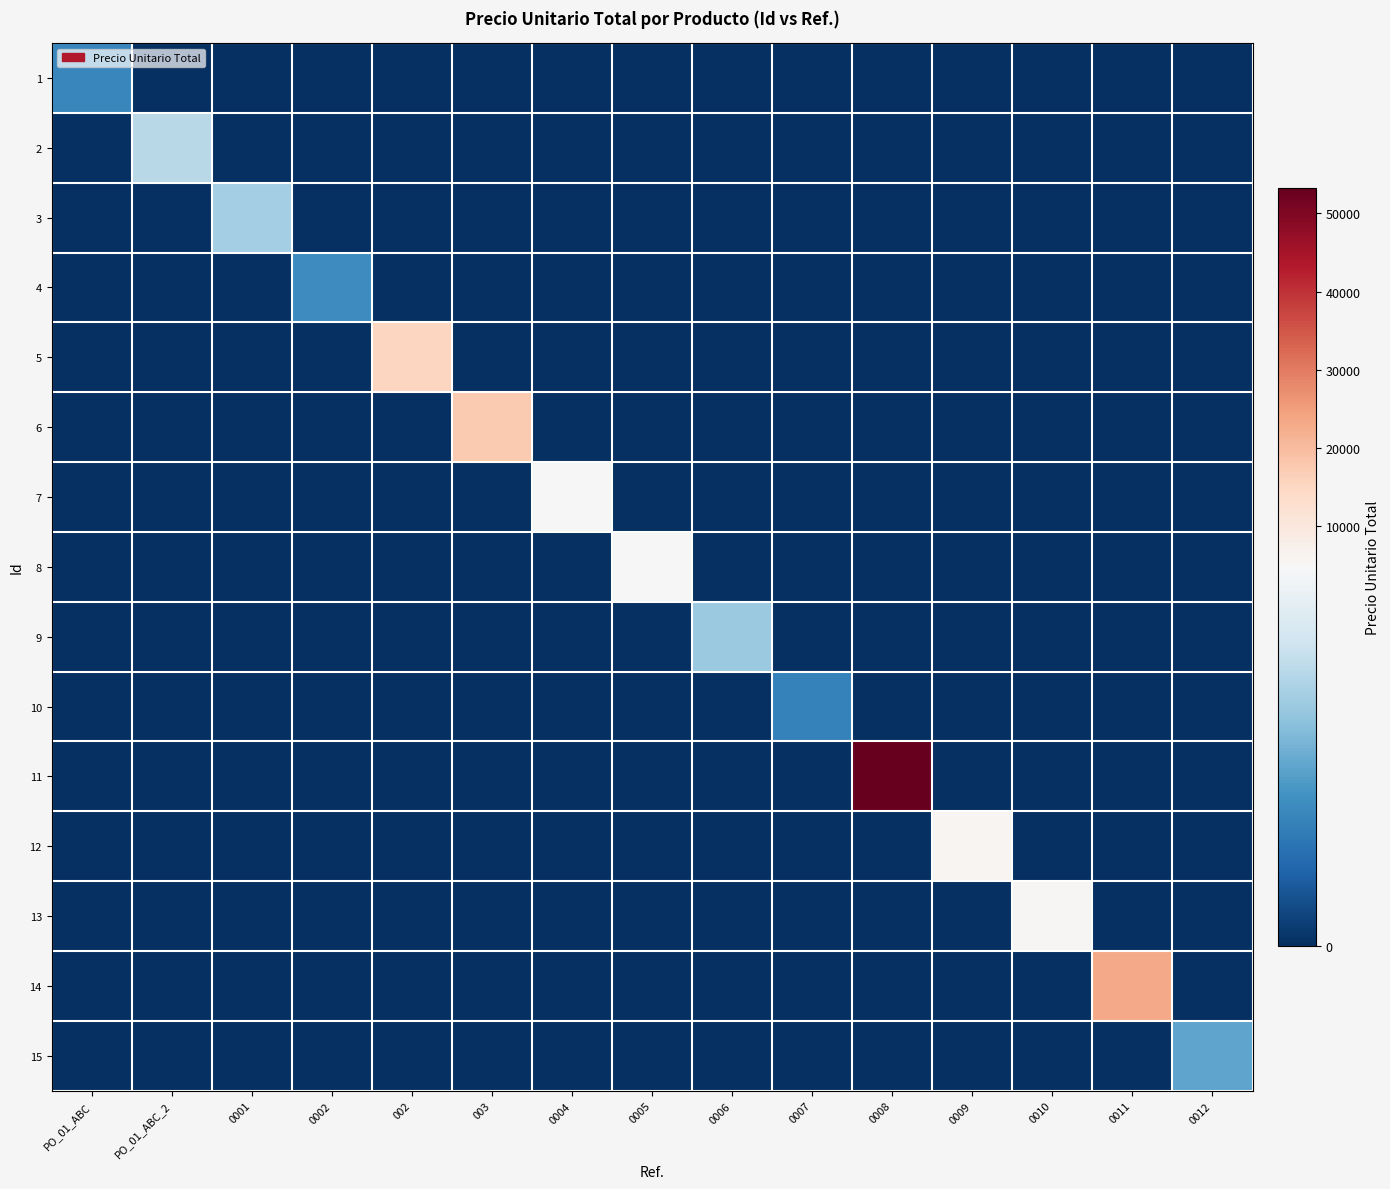

Which series has the largest range (max minus min)?

11